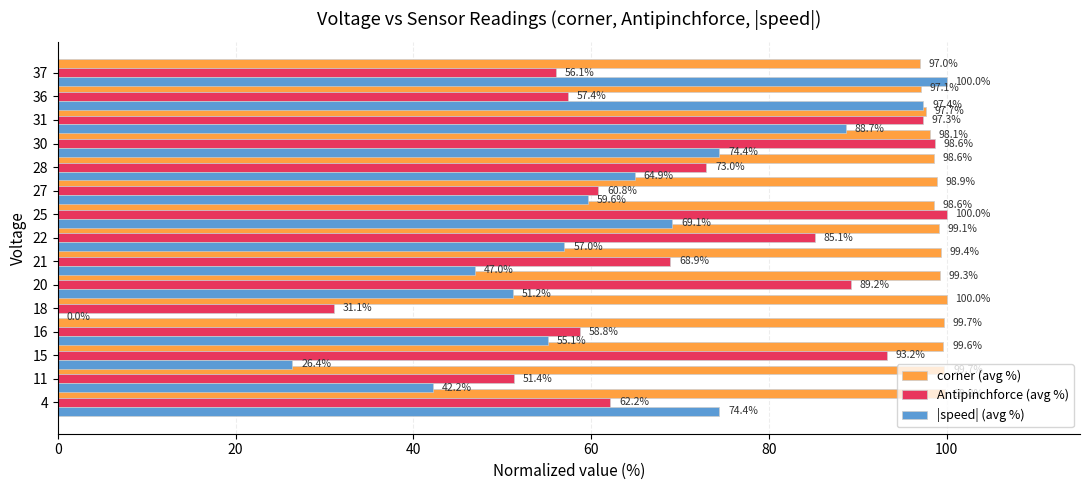

The Antipinchforce (avg %) series shows 68.9 at 21. True or false?

True